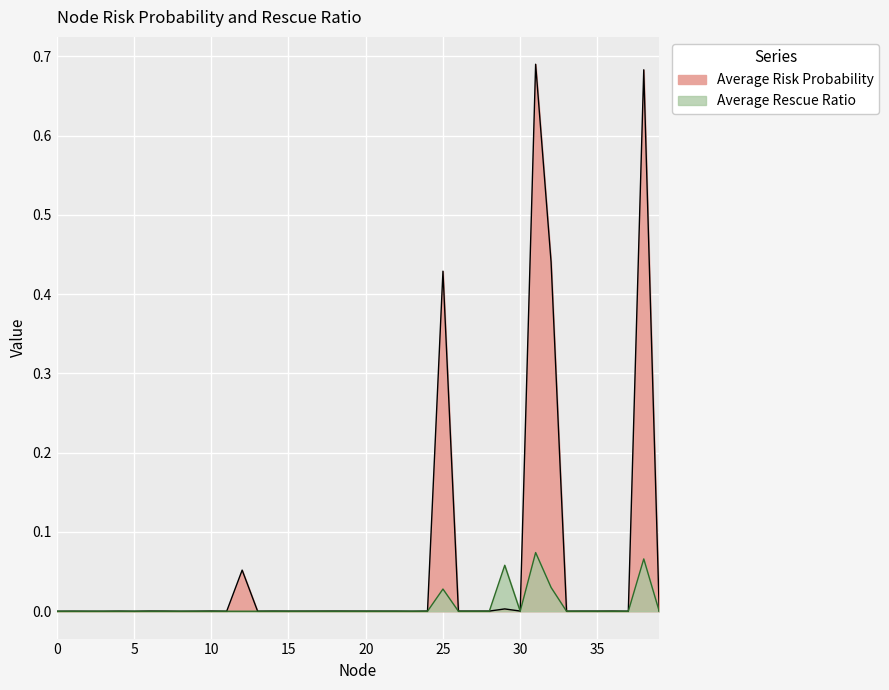

Where do Average Rescue Ratio and Average Risk Probability first cross each other?

28 and 29